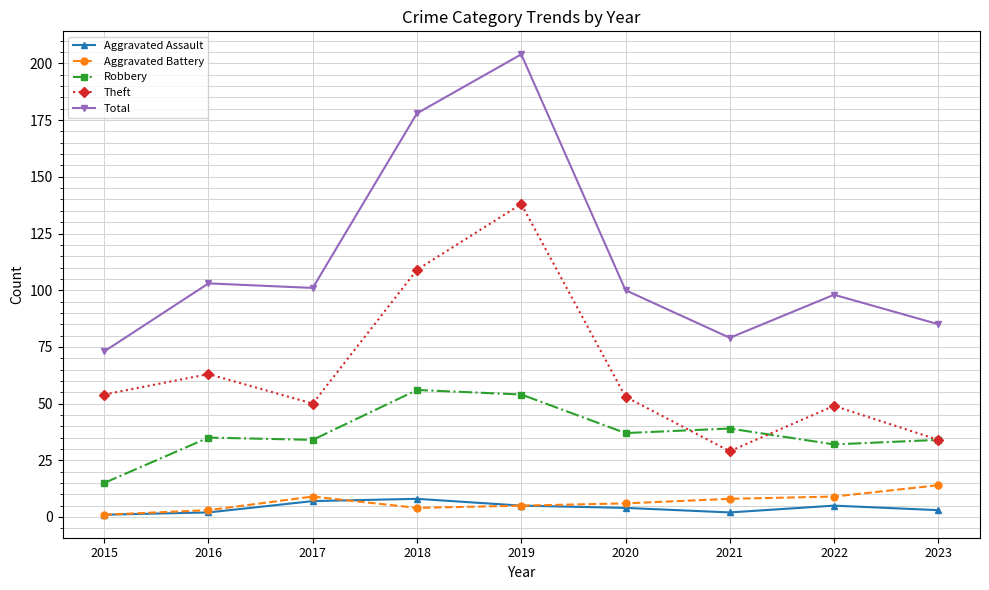

What is the total value across all series at 2015?

144